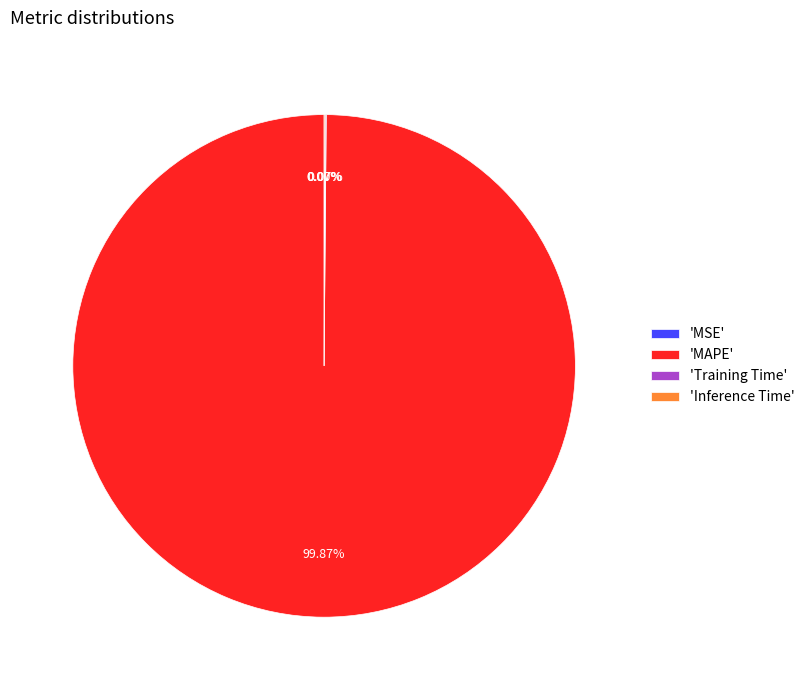

Which category has the biggest portion of the pie?

'MAPE'